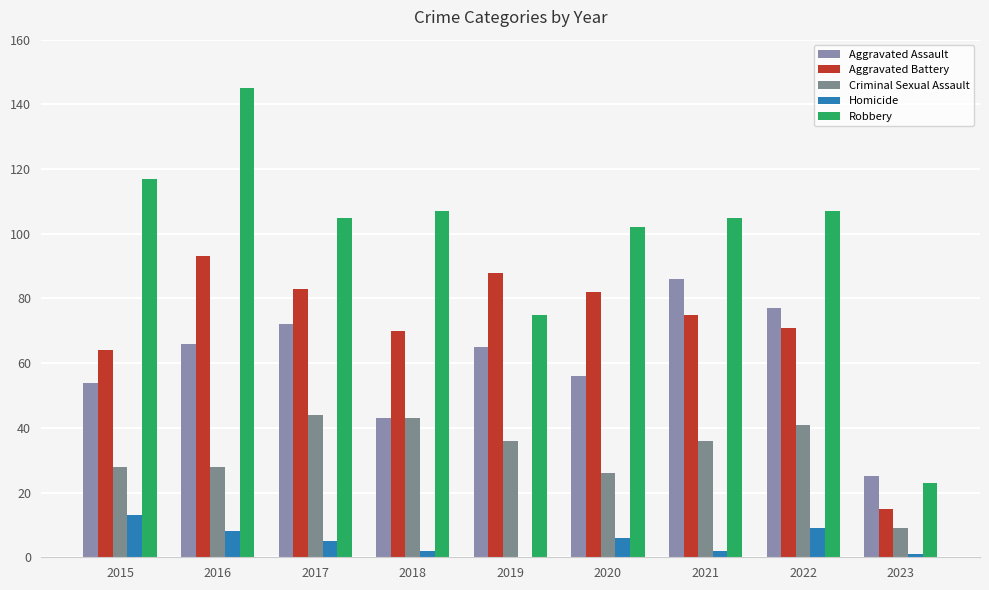

Which series has the largest range (max minus min)?

Robbery